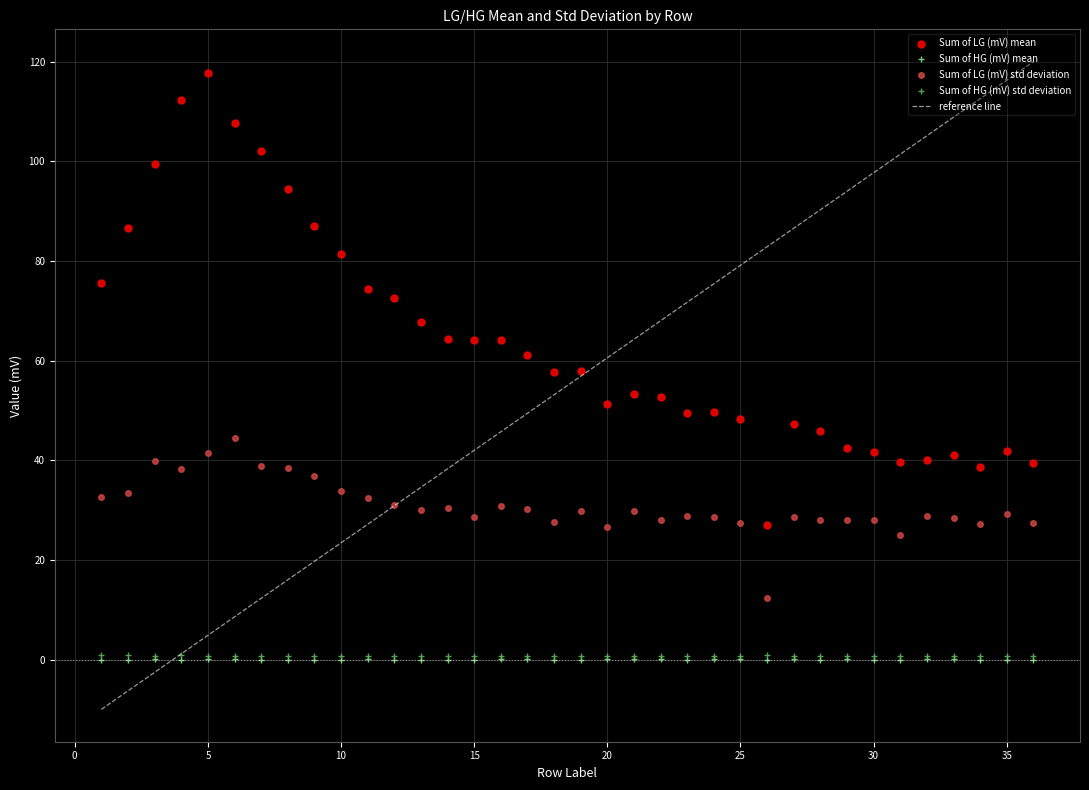

Which series has the widest spread of values?

reference line